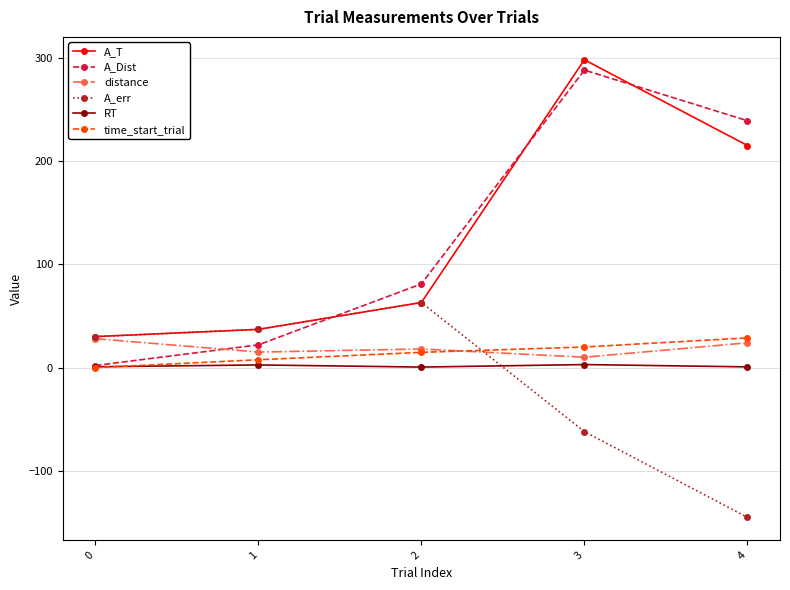

What is the sum of all A_err values?

-77.0